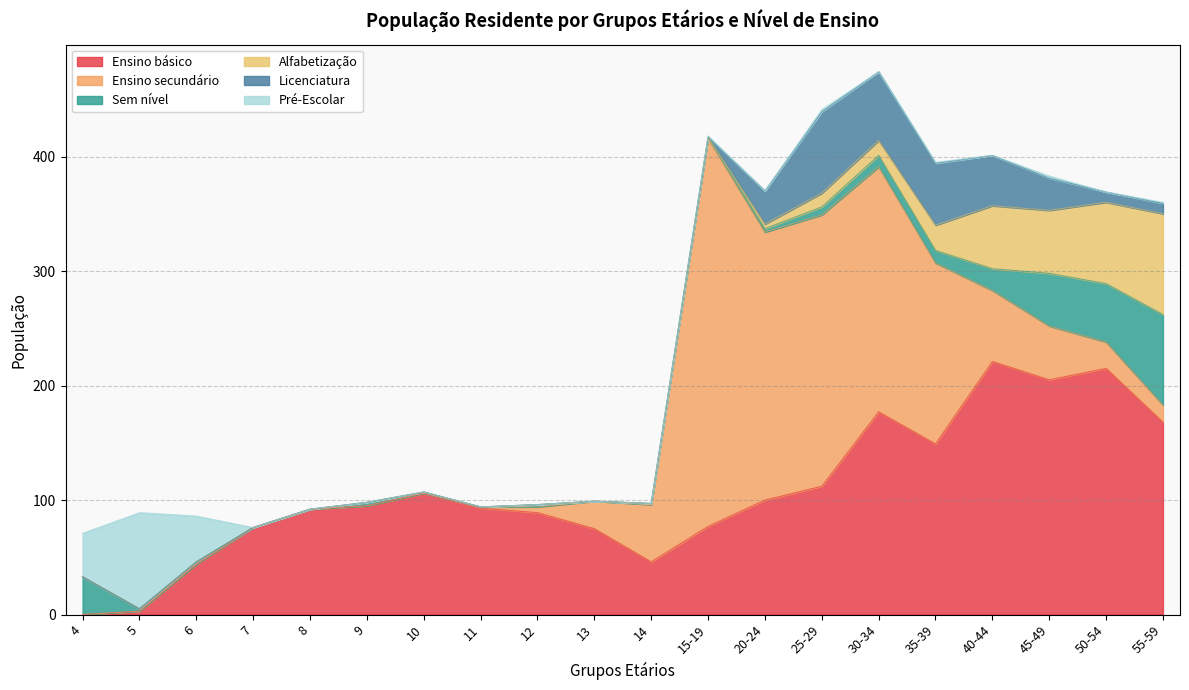

How many data points does each series have?

20